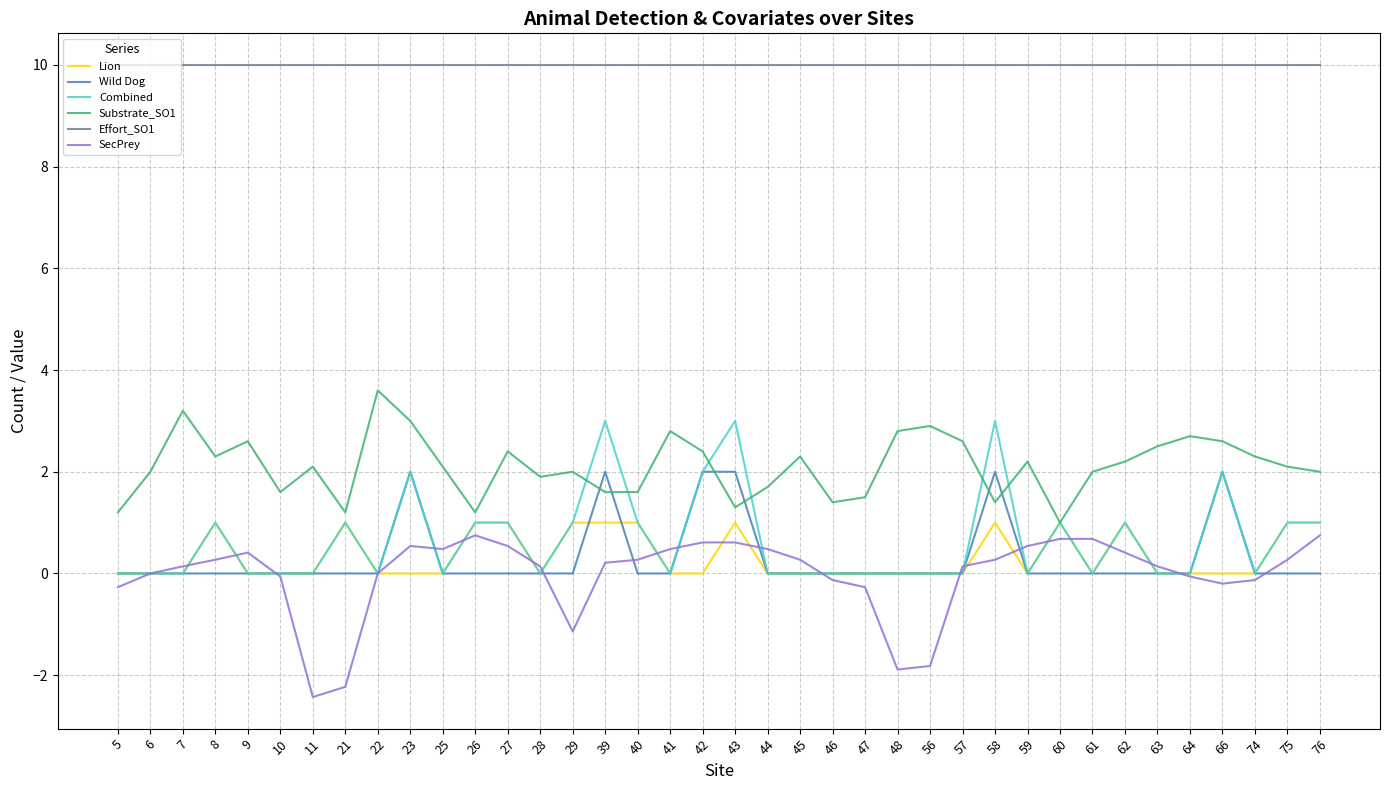

Does the chart display data point markers on the line(s)?

No